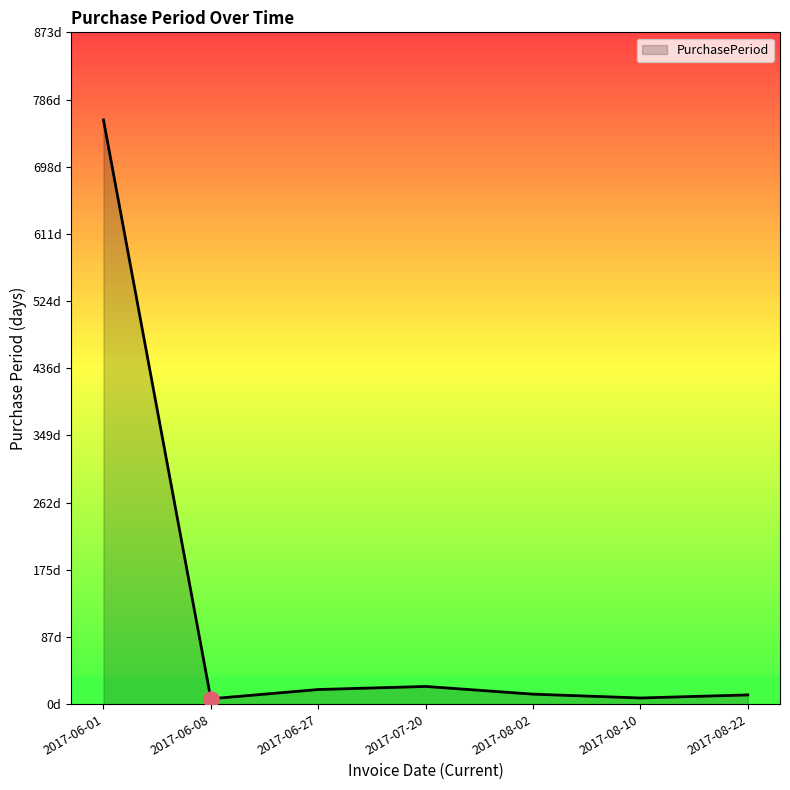

Between 2017-08-22 and 2017-07-20, which is larger?

2017-07-20